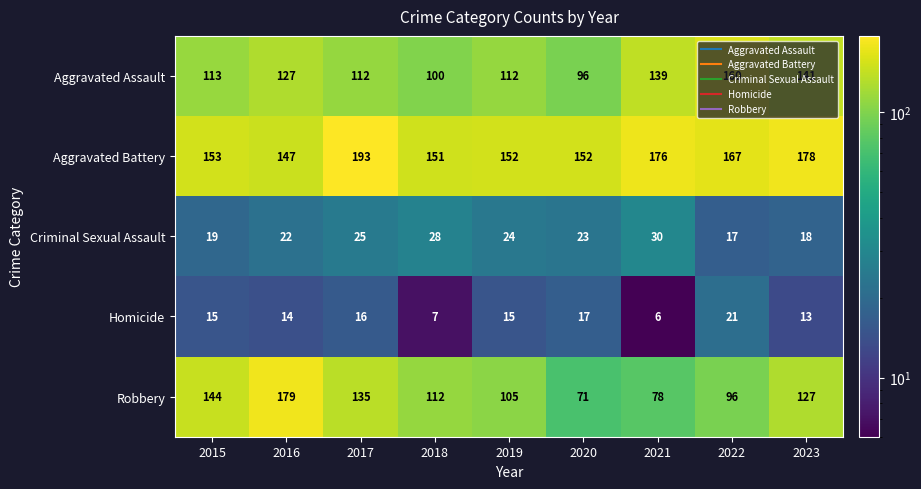

Which label corresponds to the smallest value in the chart?

2021